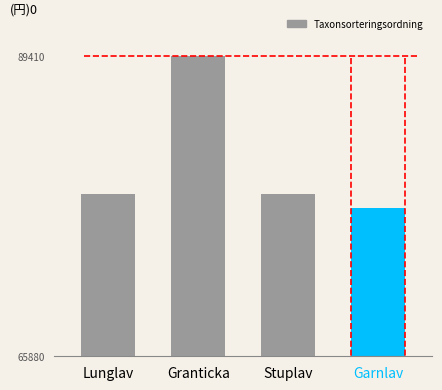

What is the label of the 1st bar from the left?

Lunglav